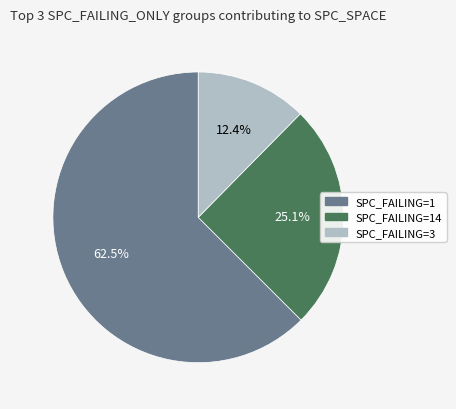

Is there any slice that represents more than half of the pie?

Yes